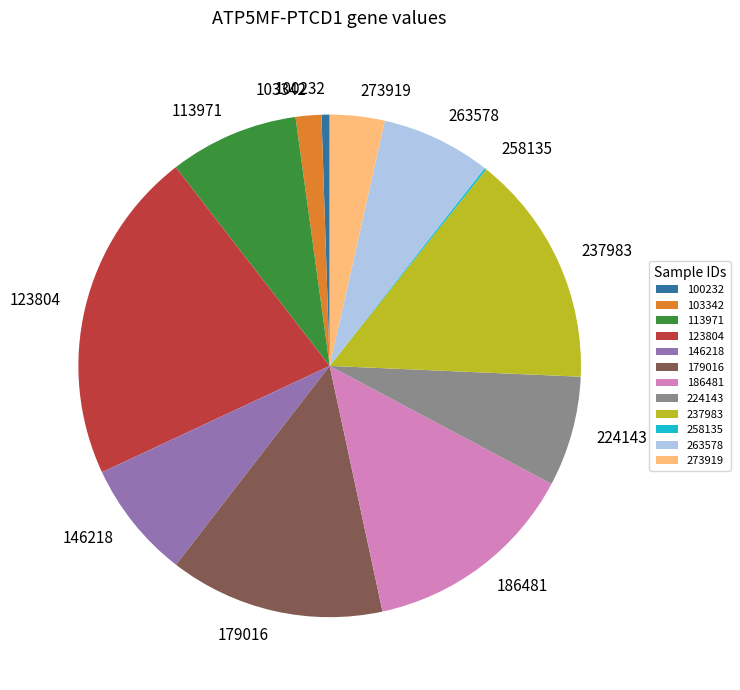

Between 103342 and 113971, which is larger?

113971